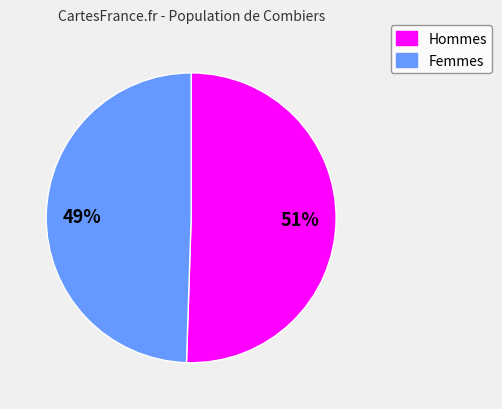

To the nearest percent, what is the average slice percentage?

50%